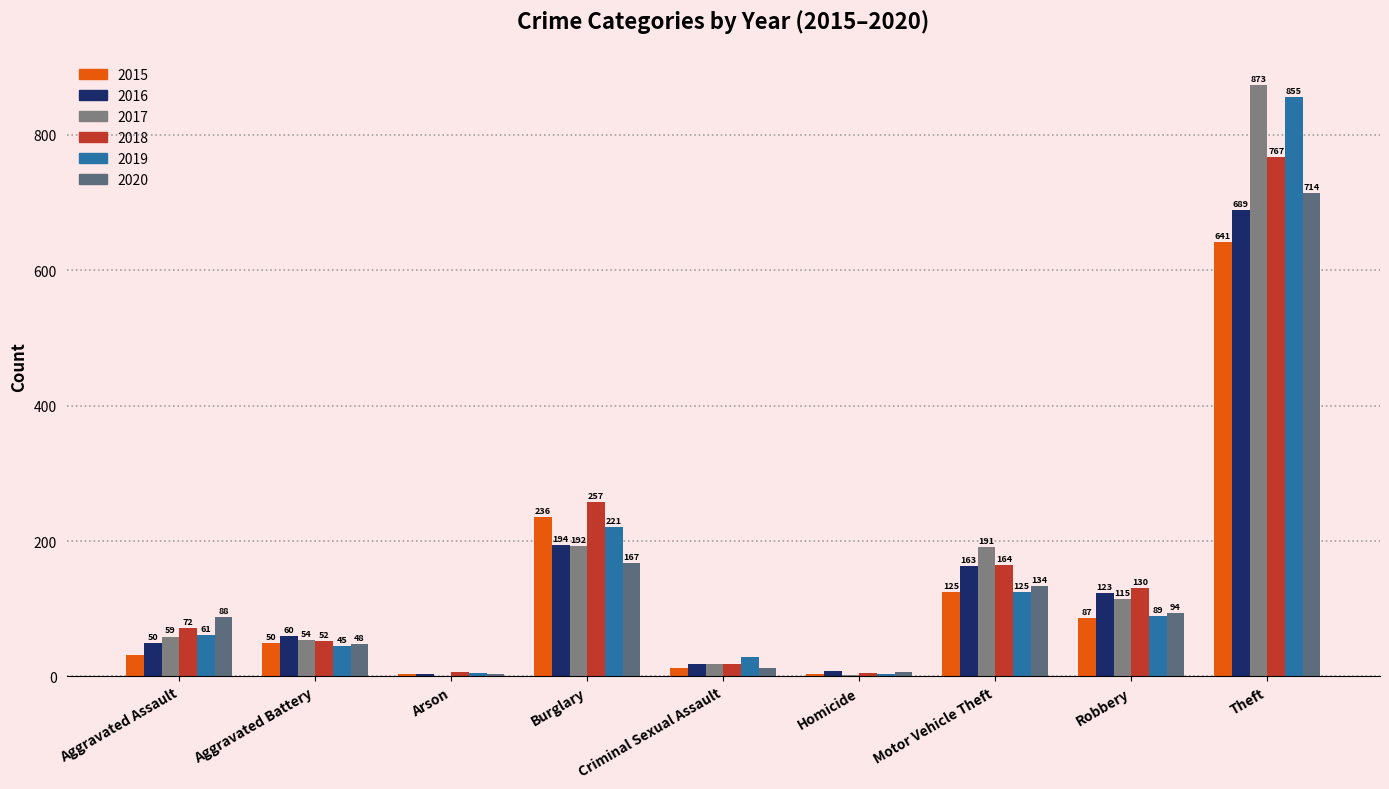

Reading left to right, transcribe all the data shown in this chart.

2015: Aggravated Assault=31	Aggravated Battery=50	Arson=3	Burglary=236	Criminal Sexual Assault=13	Homicide=4	Motor Vehicle Theft=125	Robbery=87	Theft=641
2016: Aggravated Assault=50	Aggravated Battery=60	Arson=3	Burglary=194	Criminal Sexual Assault=19	Homicide=8	Motor Vehicle Theft=163	Robbery=123	Theft=689
2017: Aggravated Assault=59	Aggravated Battery=54	Arson=1	Burglary=192	Criminal Sexual Assault=19	Homicide=2	Motor Vehicle Theft=191	Robbery=115	Theft=873
2018: Aggravated Assault=72	Aggravated Battery=52	Arson=6	Burglary=257	Criminal Sexual Assault=19	Homicide=5	Motor Vehicle Theft=164	Robbery=130	Theft=767
2019: Aggravated Assault=61	Aggravated Battery=45	Arson=5	Burglary=221	Criminal Sexual Assault=29	Homicide=3	Motor Vehicle Theft=125	Robbery=89	Theft=855
2020: Aggravated Assault=88	Aggravated Battery=48	Arson=4	Burglary=167	Criminal Sexual Assault=13	Homicide=6	Motor Vehicle Theft=134	Robbery=94	Theft=714